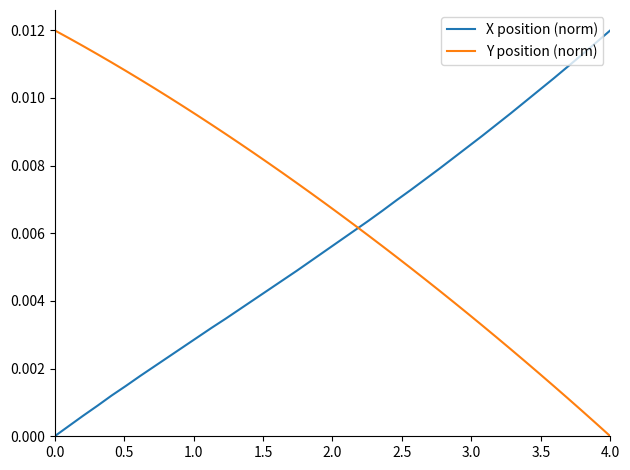

What is the sum of all X position (norm) values?

0.2